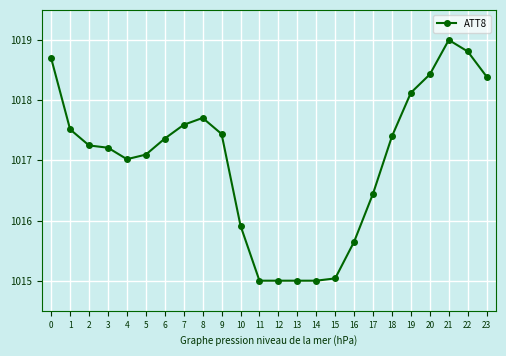

True or false: there are more than 1 points higher than both neighbors.

True